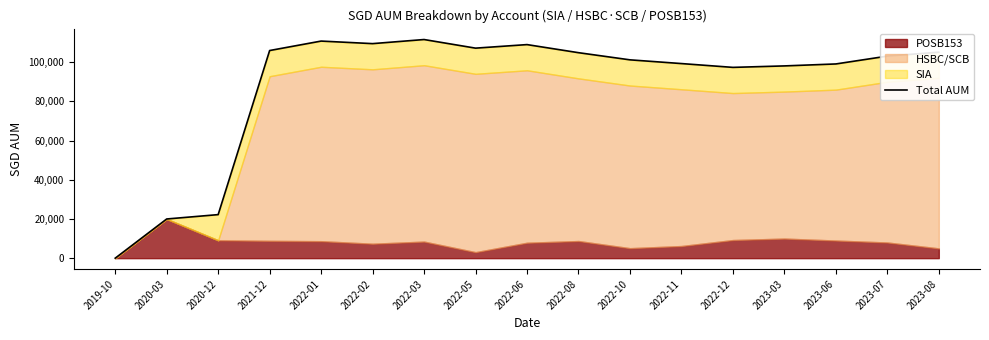

True or false: the data shows -65097.0 at 2019-10.

False